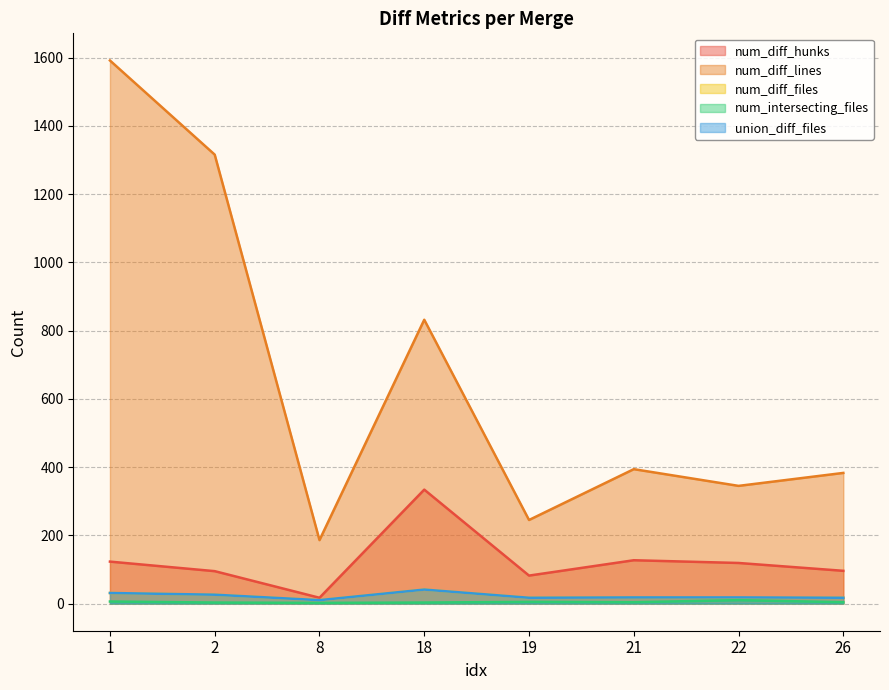

Where is the first local maximum for num_diff_hunks?

18